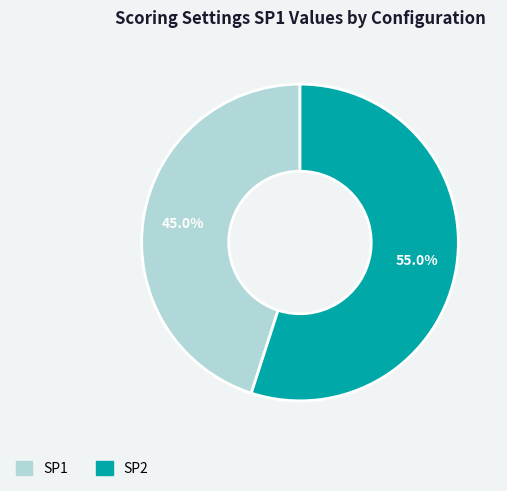

Combined, do SP1 and SP2 account for over 50%?

Yes